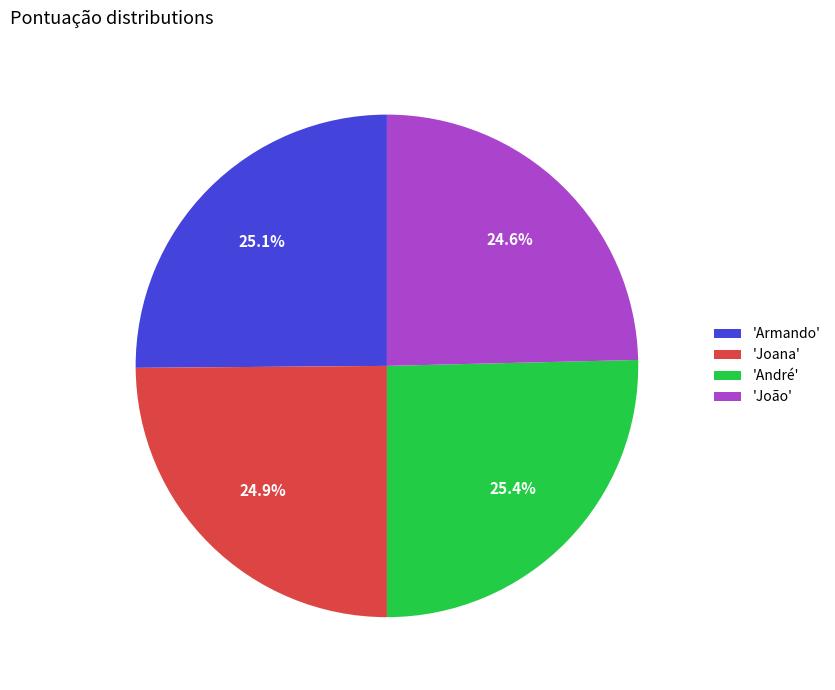

Does any single category account for the majority?

No